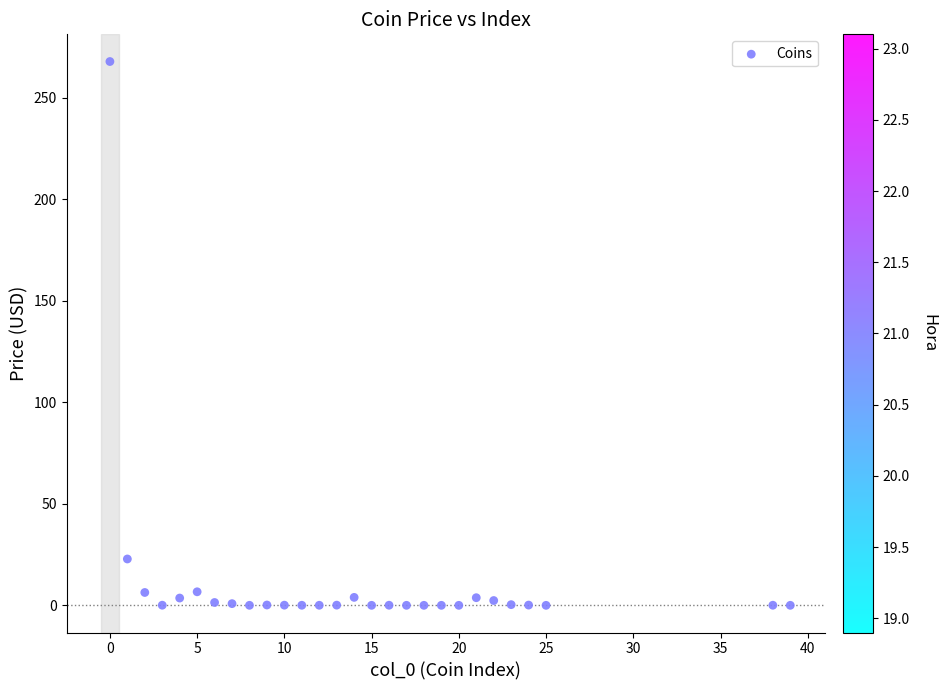

What Y value in the scatter plot is closest to 133?

22.8